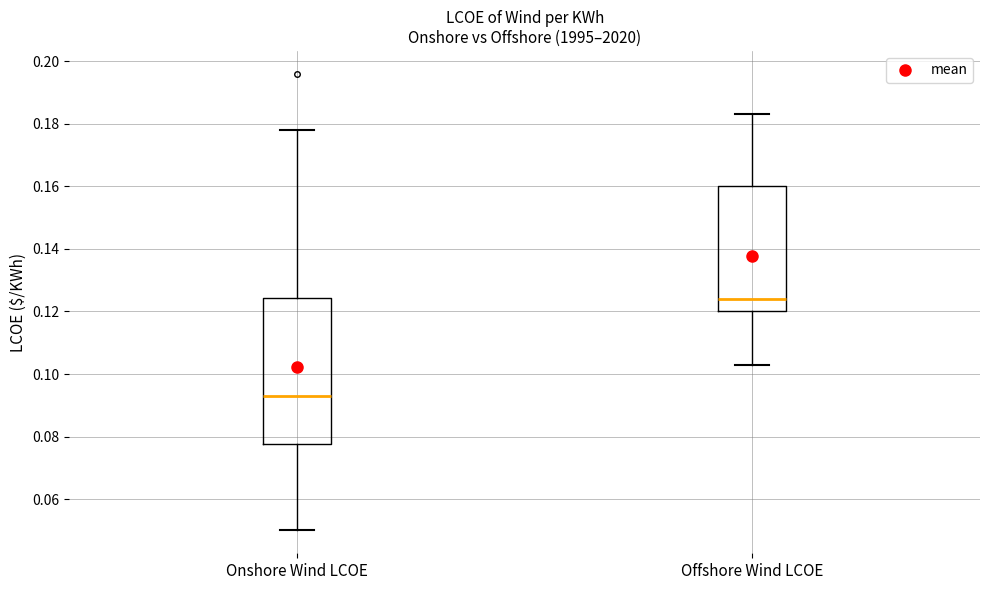

Reading left to right, transcribe this box plot: for each box, give where its median line is, the range the box spans, and where its two whiskers end, as read against the y-axis. The values are not printed on the chart, so give them approximately, as read against the axis.

Onshore Wind LCOE: median 0.094, box 0.078 to 0.124, whiskers 0.050 to 0.178
Offshore Wind LCOE: median 0.124, box 0.120 to 0.160, whiskers 0.104 to 0.184